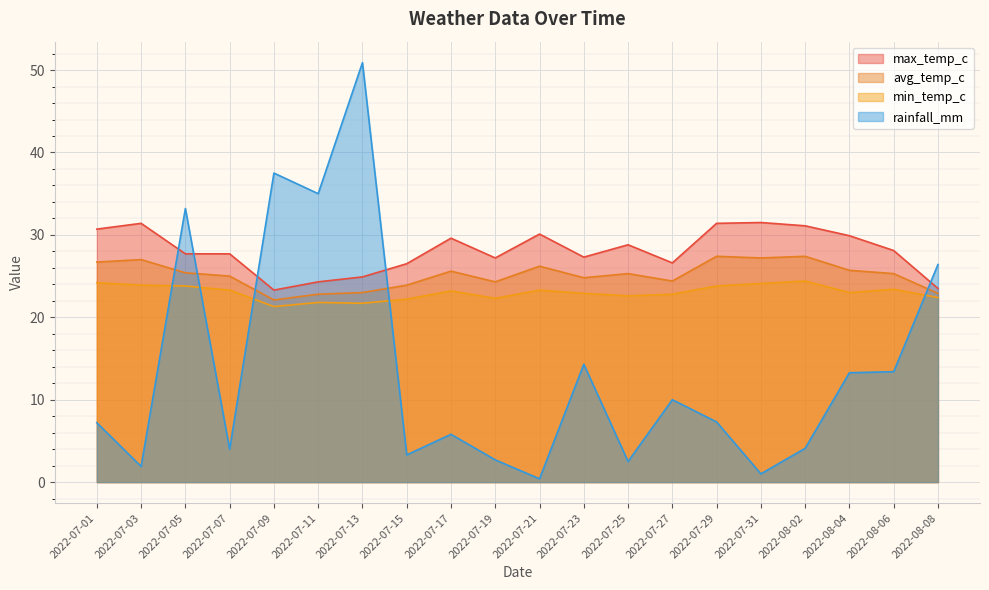

At how many categories does at least one series exceed 22?

20